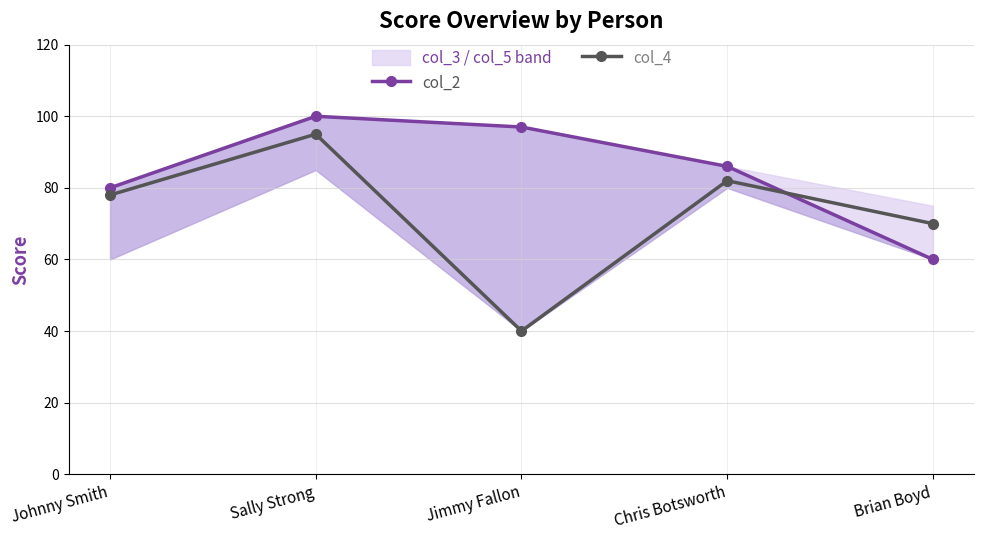

List the series in order of their peak value, lowest first.

col_4, col_2